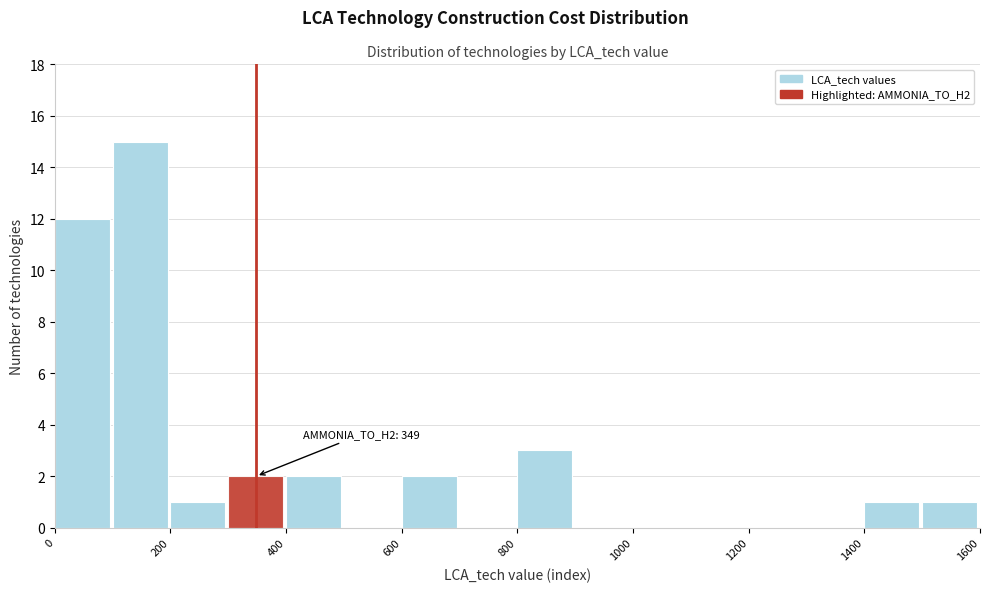

Over which range of the x-axis is the bar tallest?

100 to 200